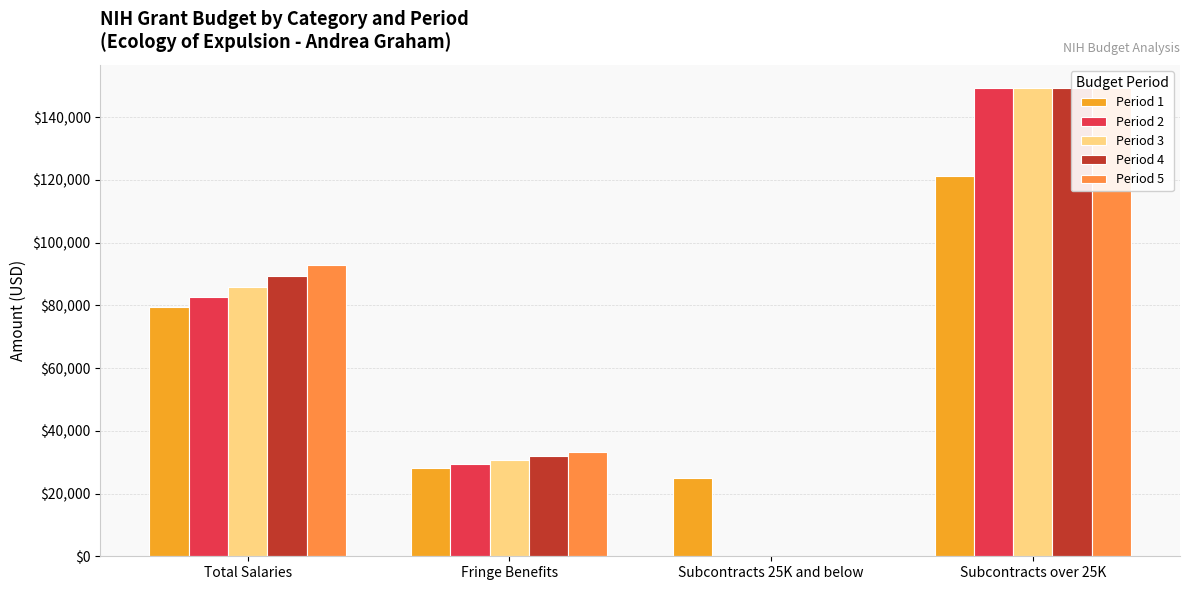

At which label does Period 4 first exceed 89360?

Total Salaries